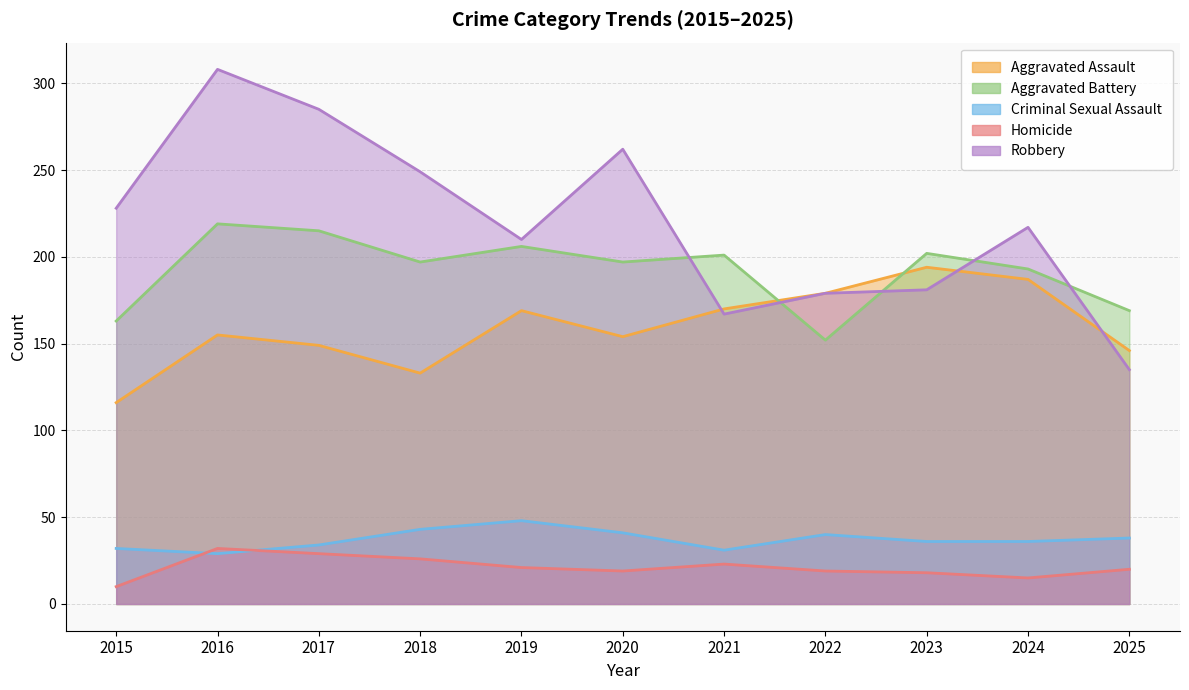

How many interior local peaks does the Criminal Sexual Assault series have?

2